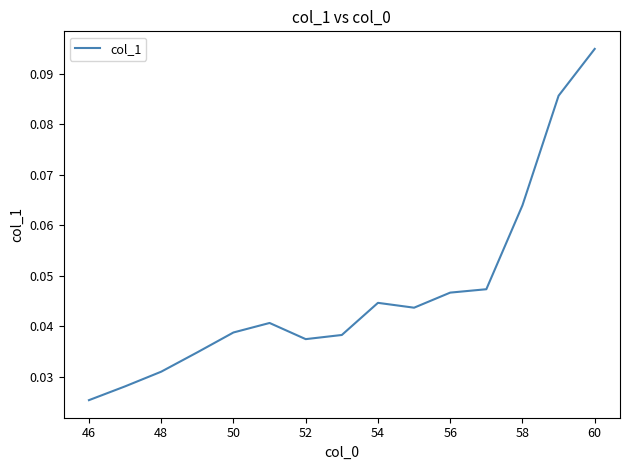

How many lines are shown in the chart?

1